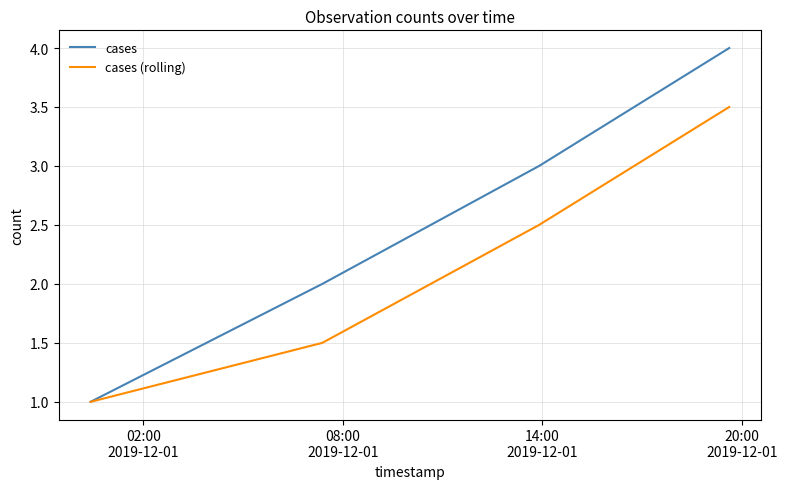

What is the maximum value for cases (rolling)?

3.5